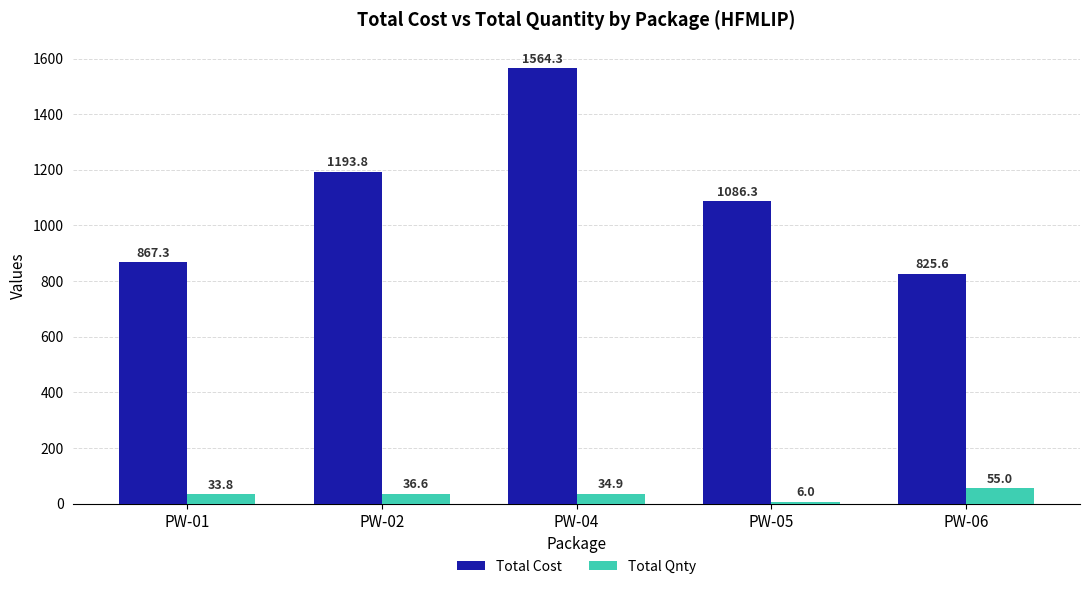

Which series changed the most between PW-01 and PW-05?

Total Cost